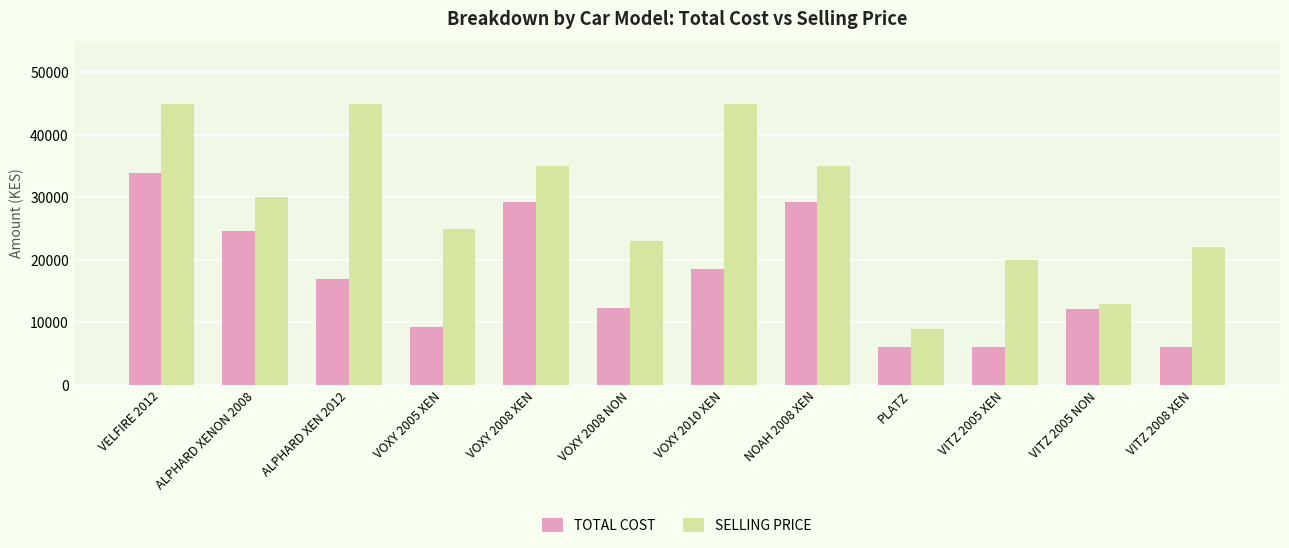

Which series changed the most between VELFIRE 2012 and PLATZ?

SELLING PRICE